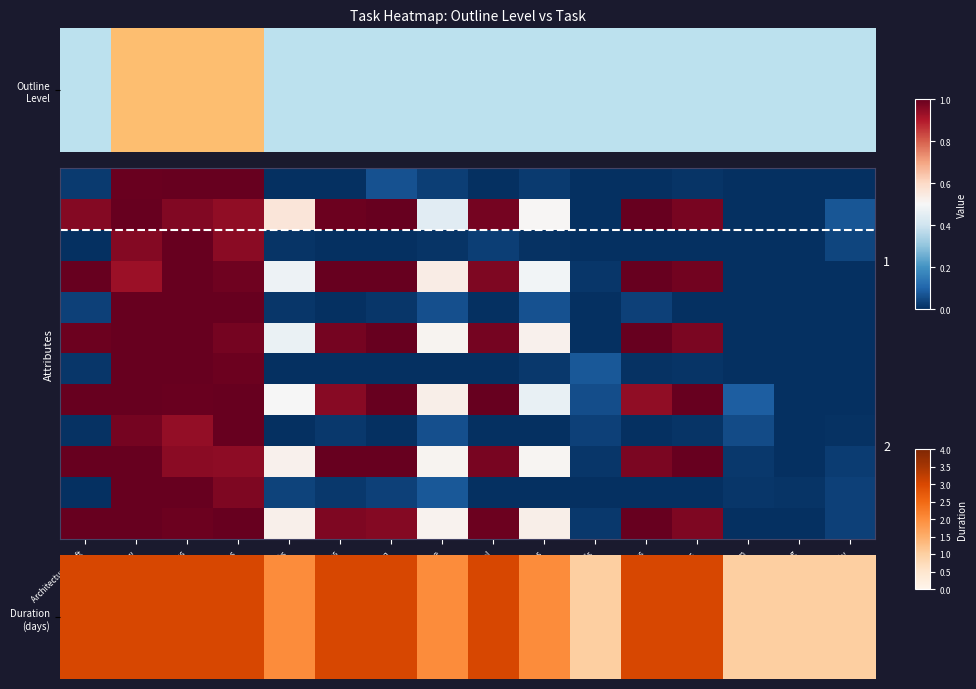

How many data points does each series have?

16